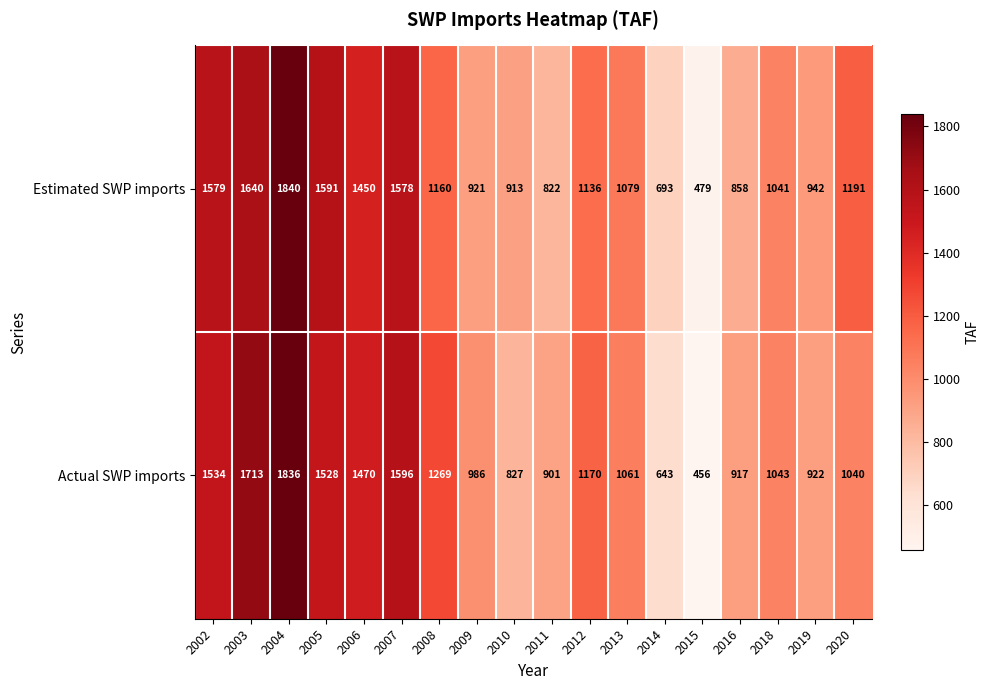

How many data points does each series have?

18